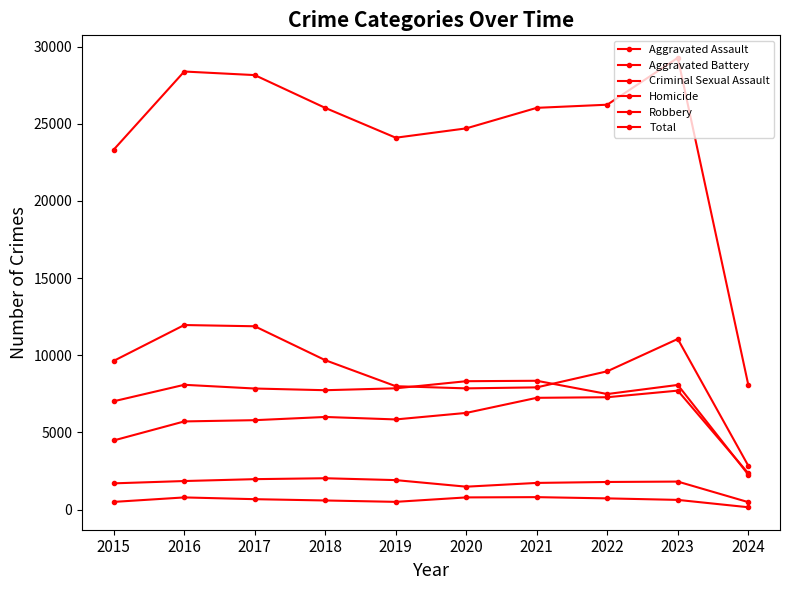

Which has a higher value, 2016 or 2019?

2019